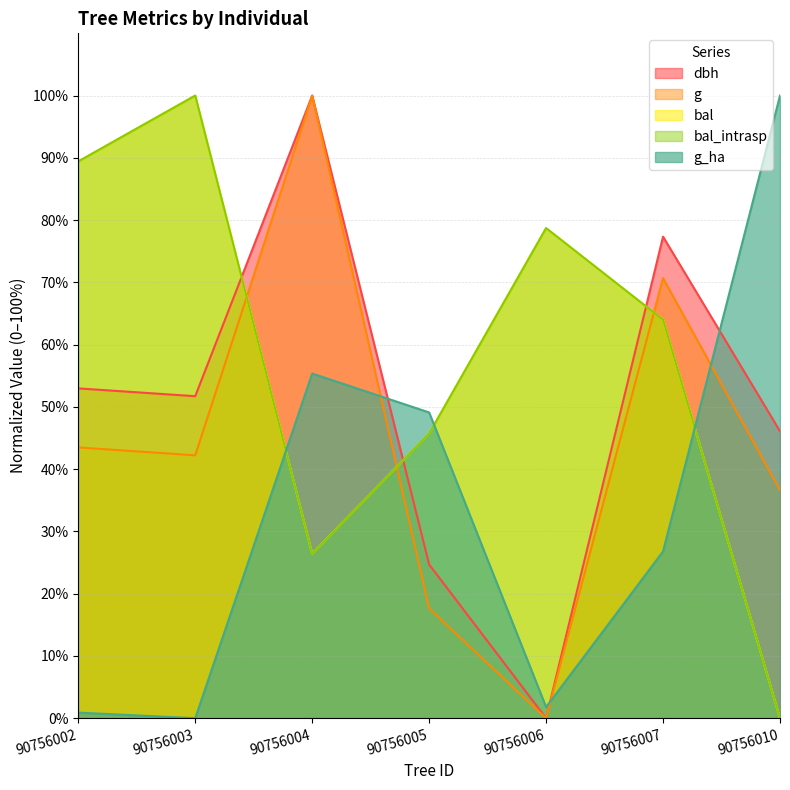

Count the number of data series in this chart.

5